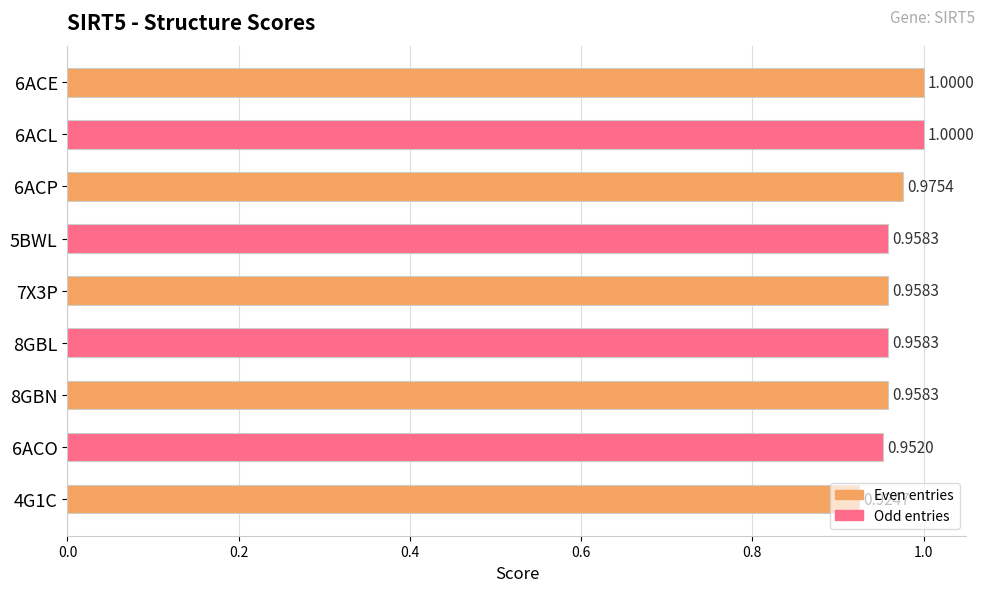

Between 6ACP and 4G1C, which is larger?

6ACP